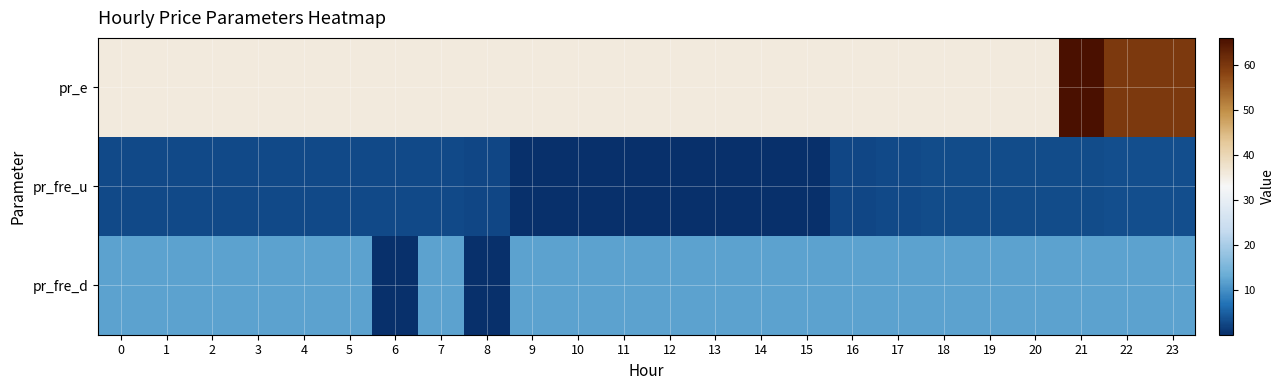

What is the total value across all series at 23?

74.9